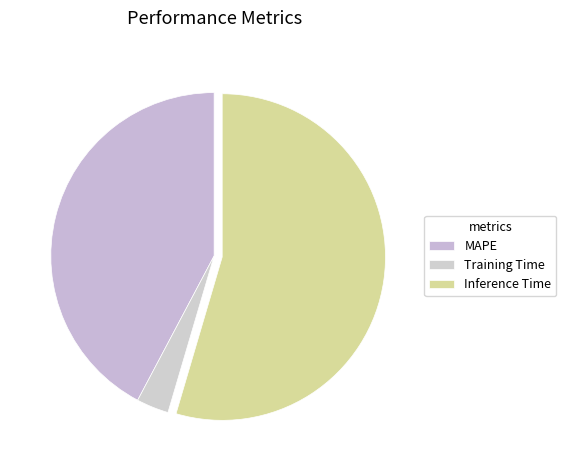

What percentage do Inference Time and MAPE together represent?

96.8%